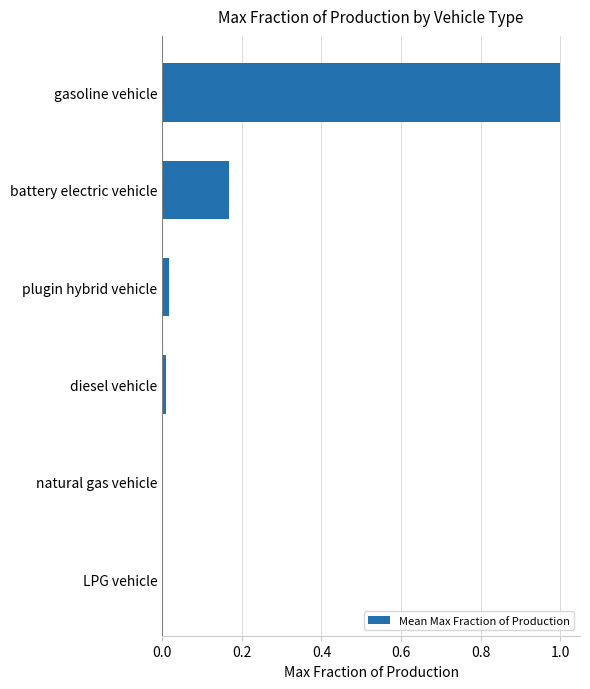

True or false: the data shows 0.0 at diesel vehicle.

True